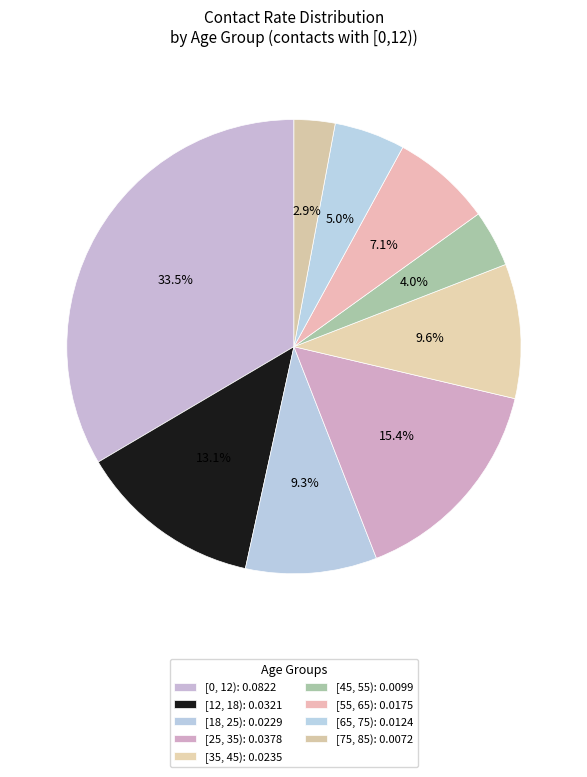

Which slice is the largest?

[0, 12)